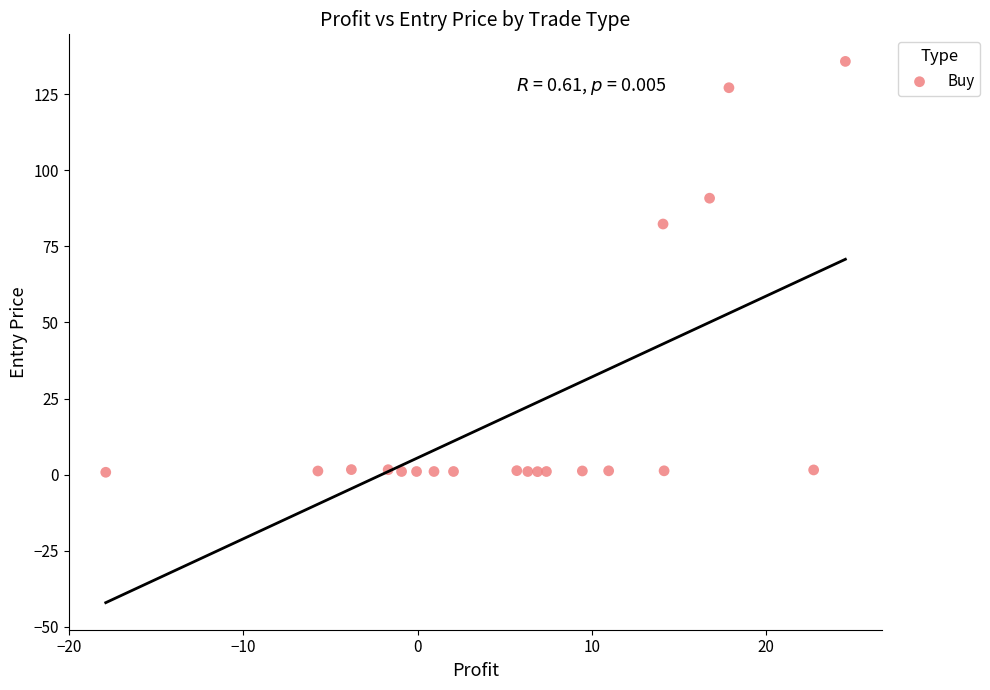

What is the range of X values (max minus min)?

42.4